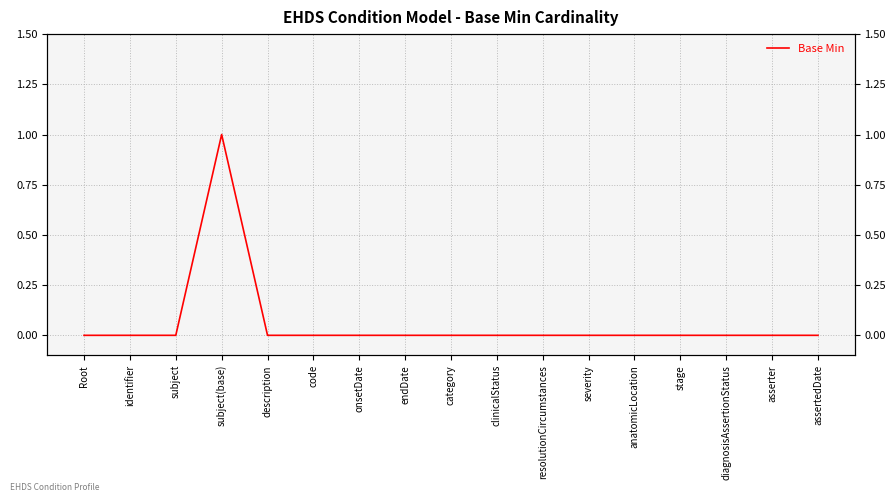

What position from the left is code?

6